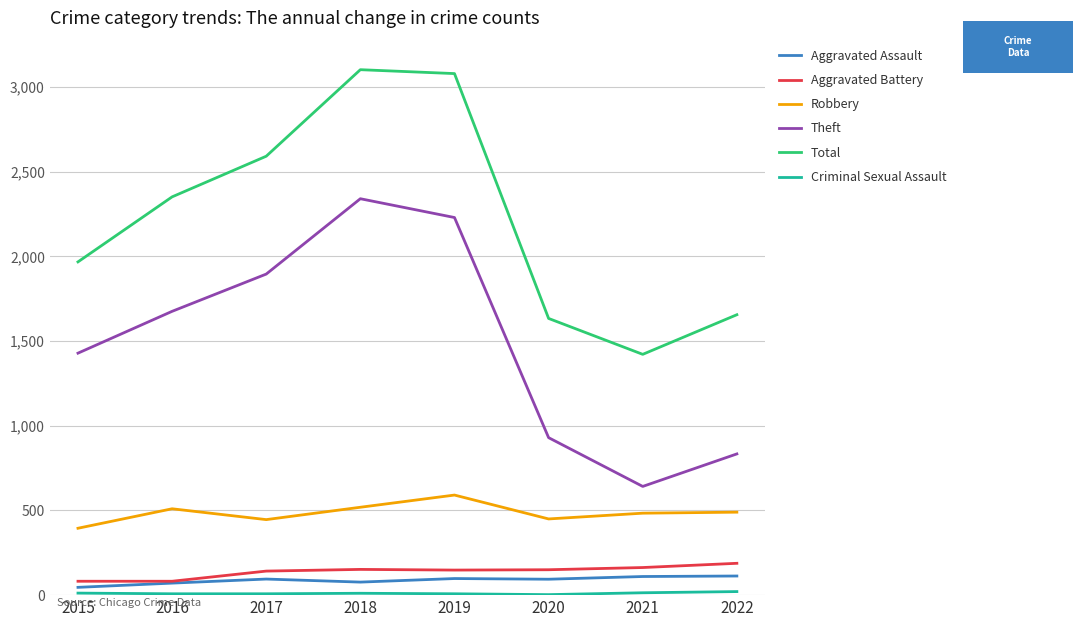

Is it true that Theft equals 1672 at 2020?

False